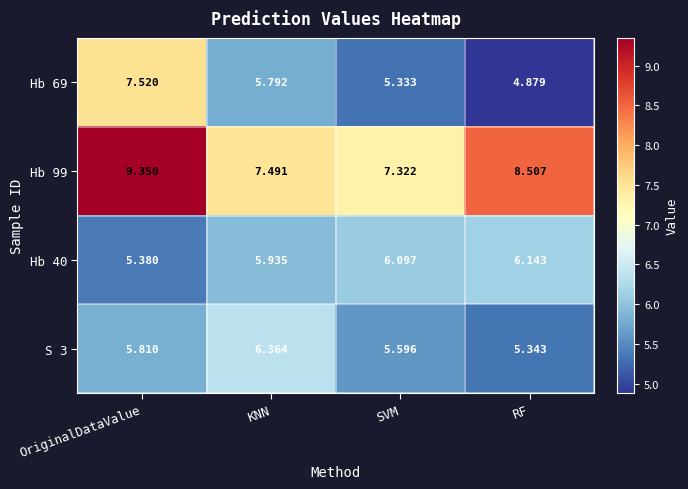

What is the smallest value displayed?

4.9